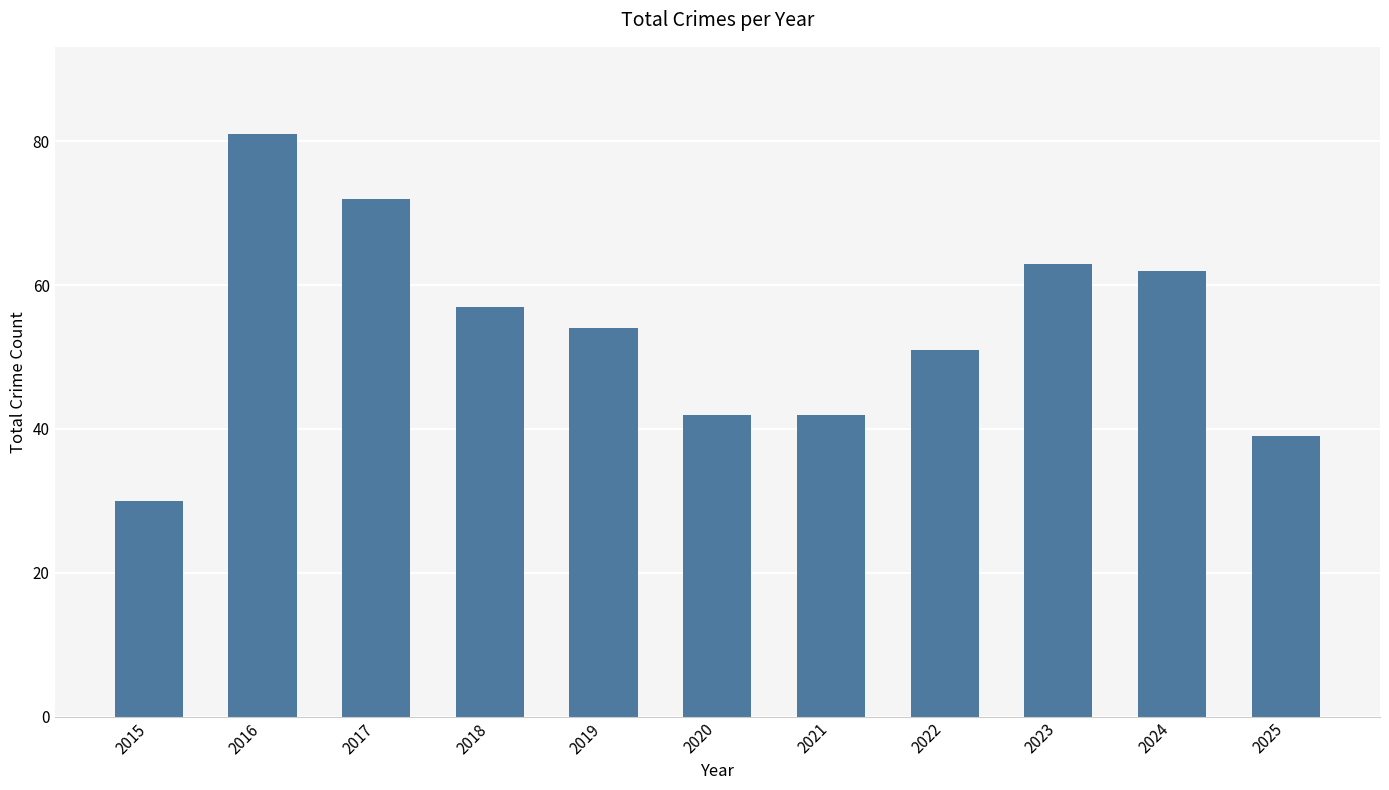

Is it true that the value at 2016 is 124?

False